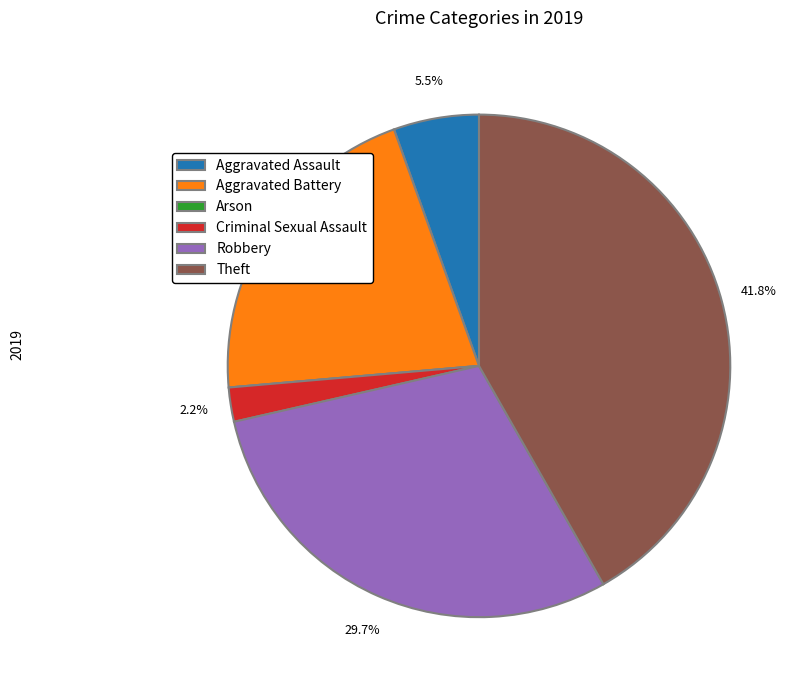

Is it true that Theft is 42% of the pie?

True